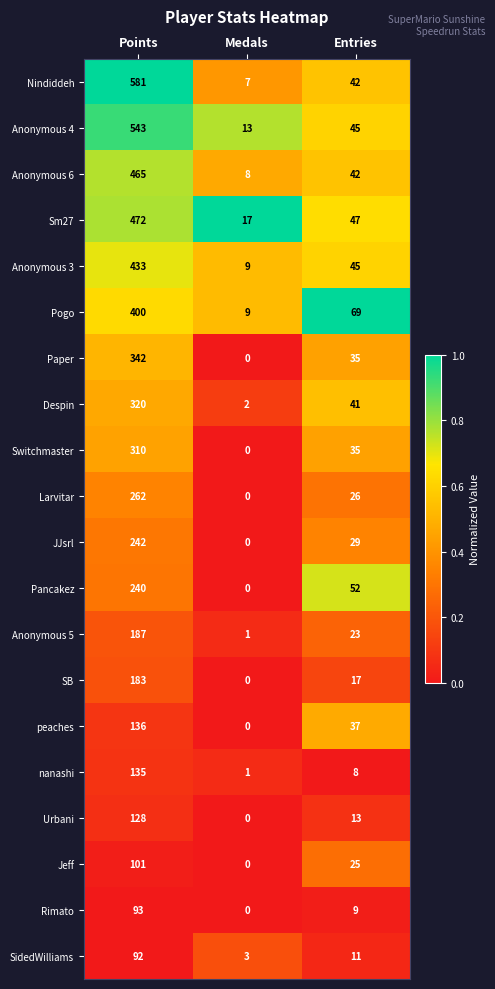

What is the total value across all series at Medals?

70